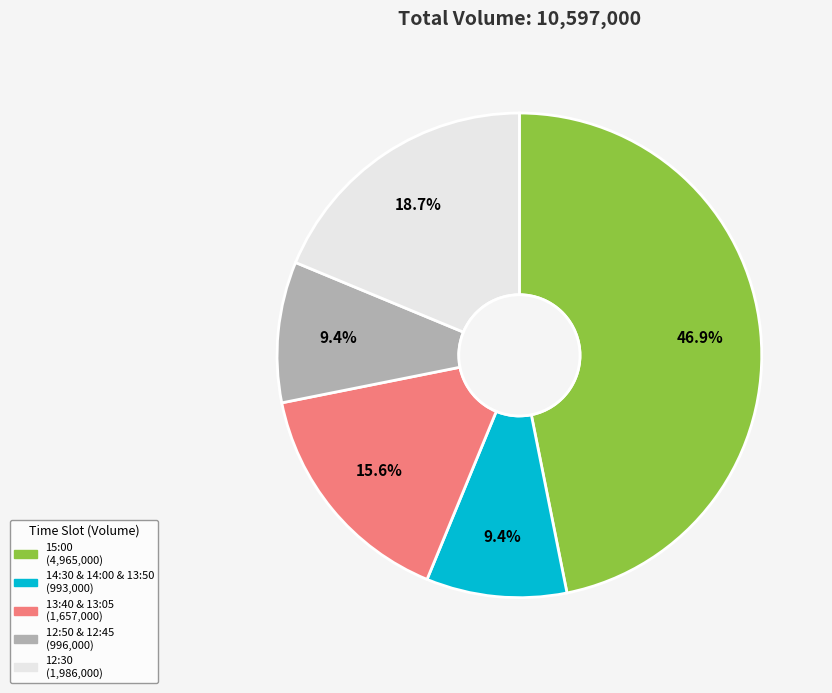

Does any single category account for the majority?

No